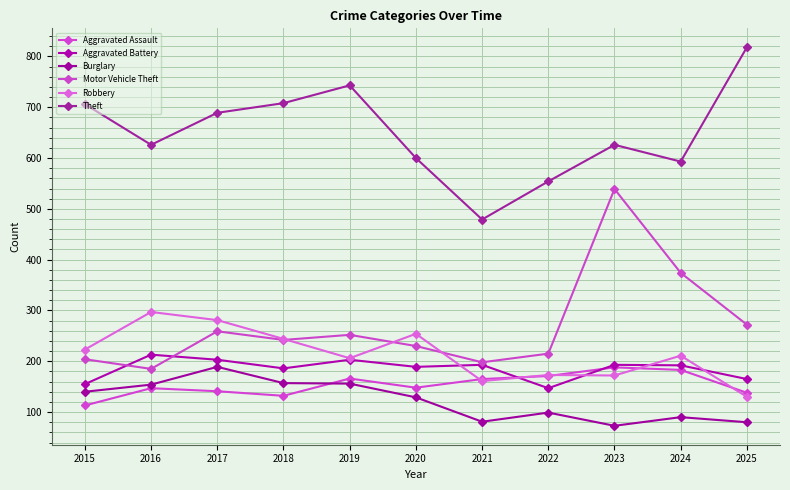

At which category does Motor Vehicle Theft reach its first local valley?

2016